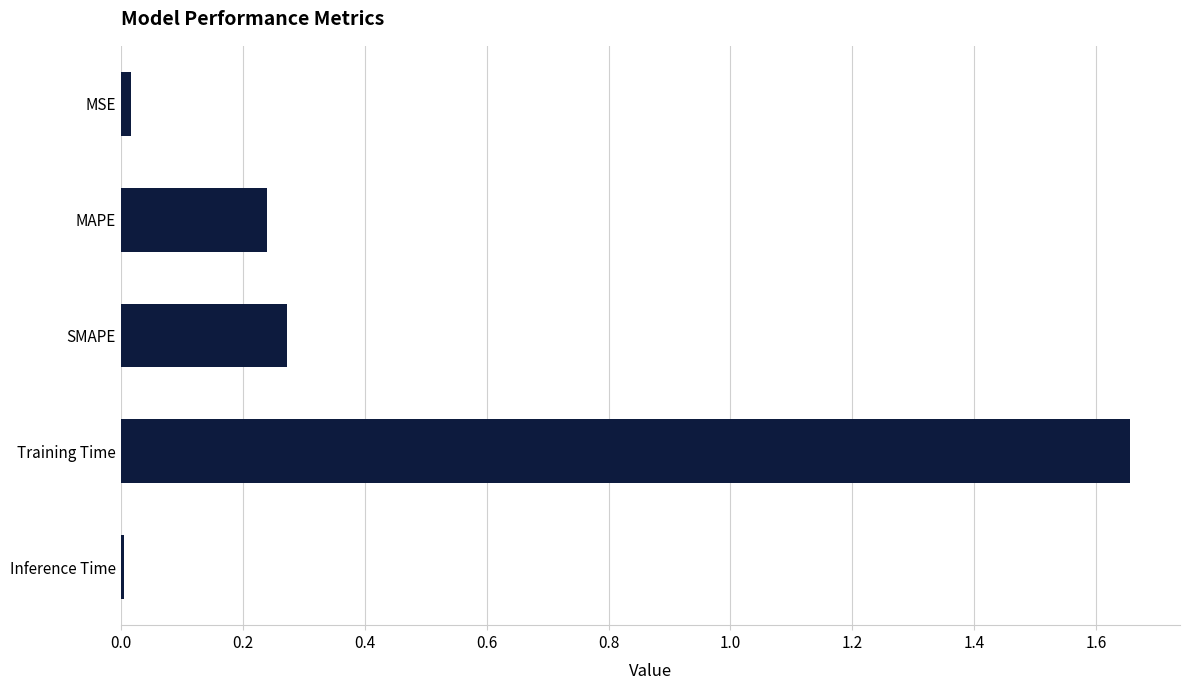

What is the label of the 2nd bar from the top?

MAPE